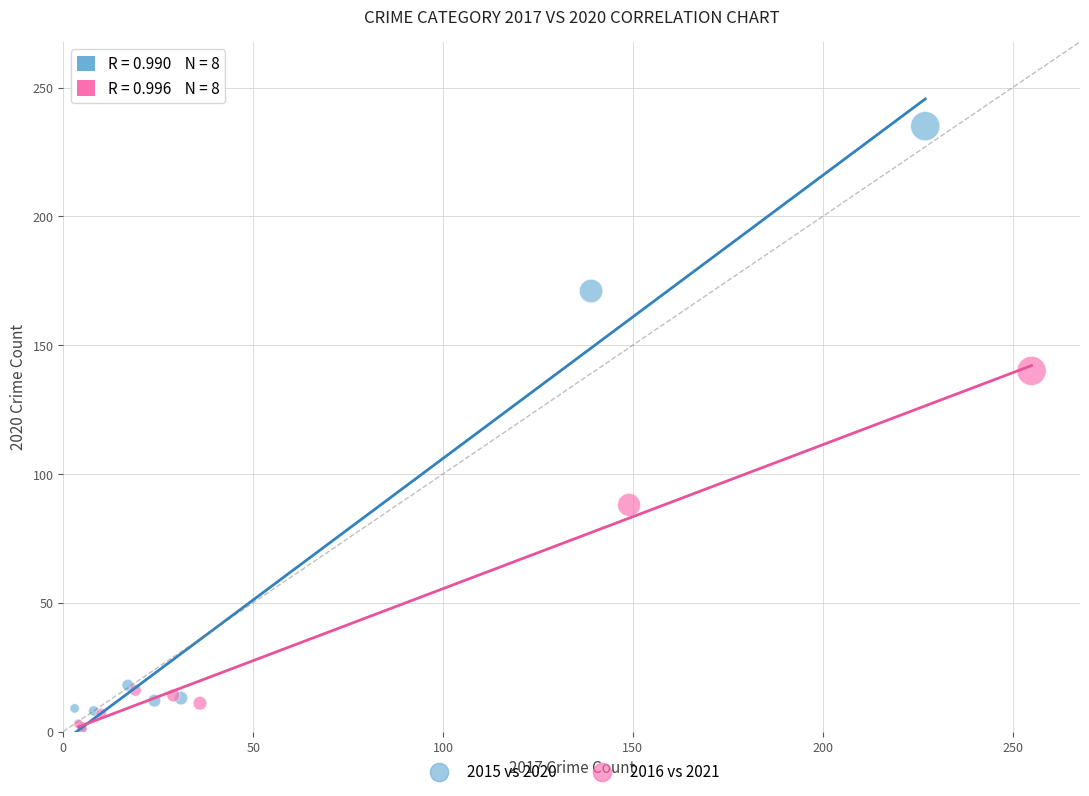

Which series contains the highest Y value?

2015 vs 2020